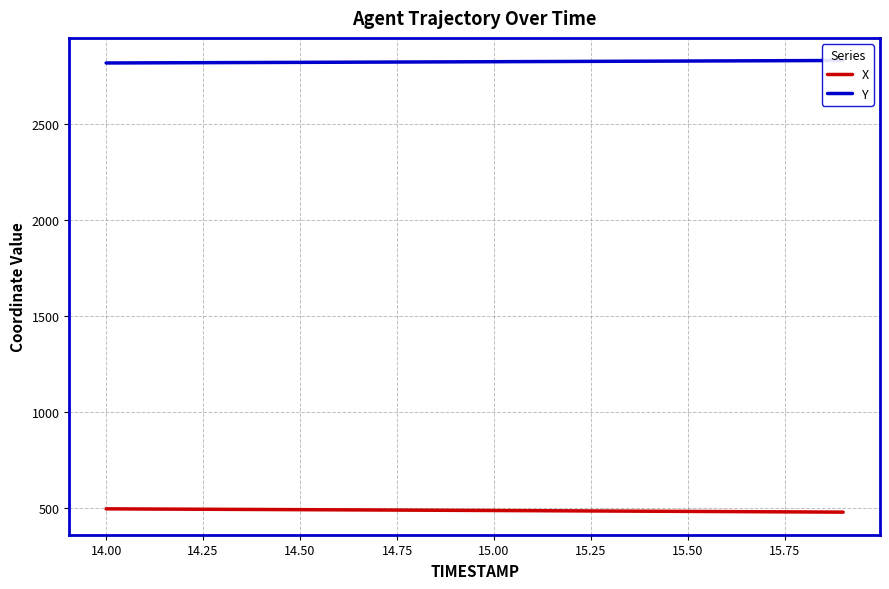

How many values in the Y series exceed 2824?

10